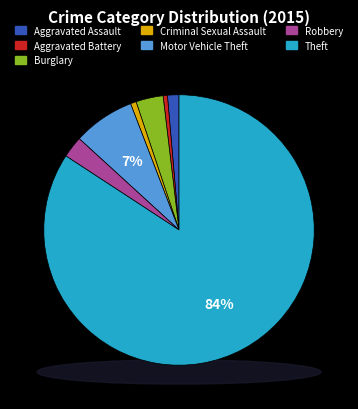

What is the ratio of the value at Burglary to the value at Motor Vehicle Theft?

0.4